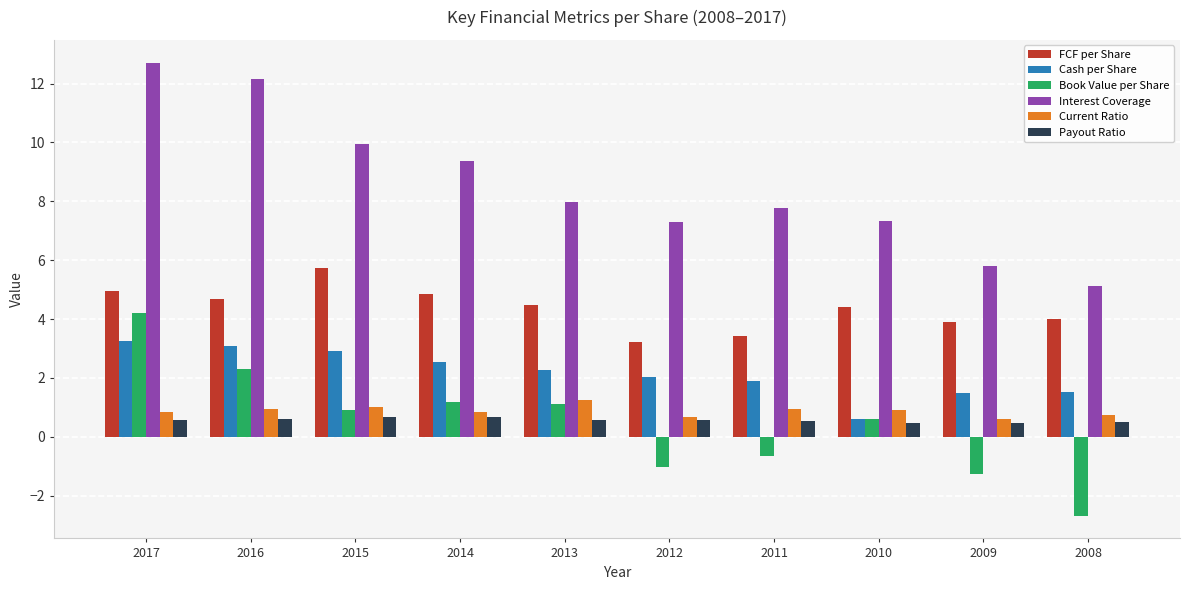

Are the bars horizontal?

No